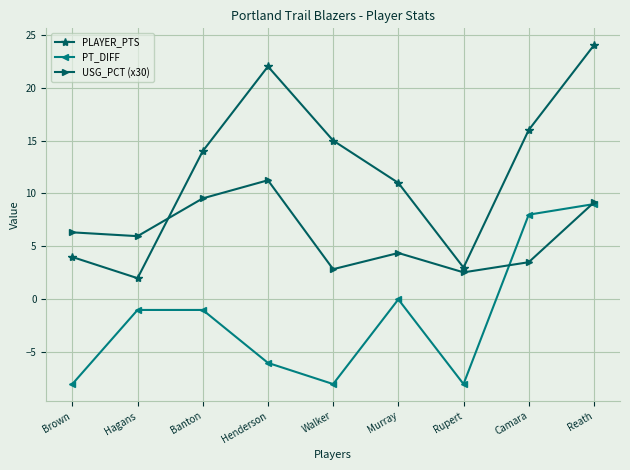

The value of PLAYER_PTS at Rupert is 1.3. True or false?

False